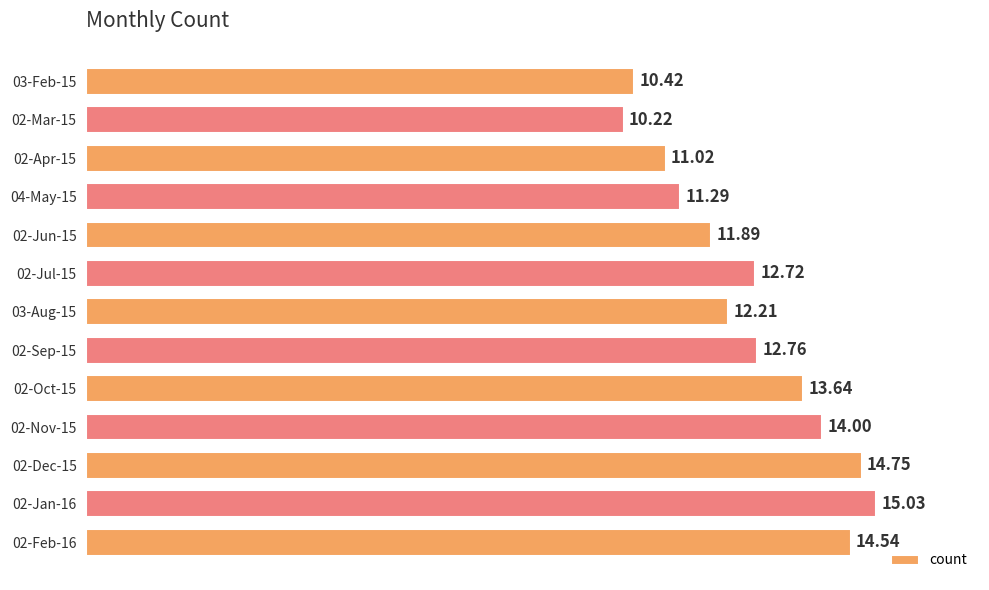

What is the change in value from 02-Sep-15 to 04-May-15?

-1.5